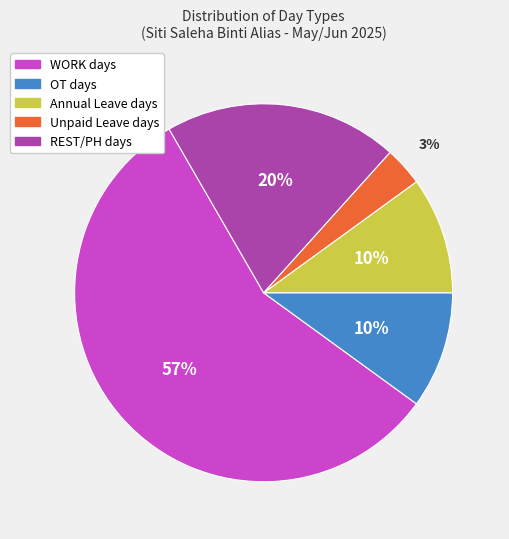

To the nearest percent, what is the difference between the REST/PH days and WORK days slice percentages?

37%